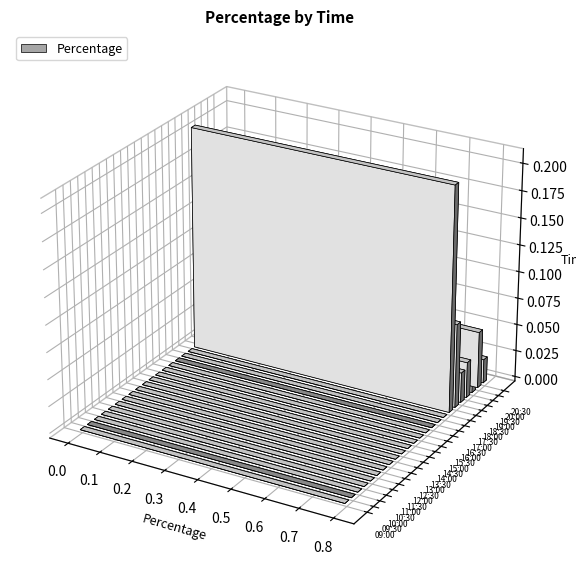

True or false: the data shows 0.0 at 19:30.

False